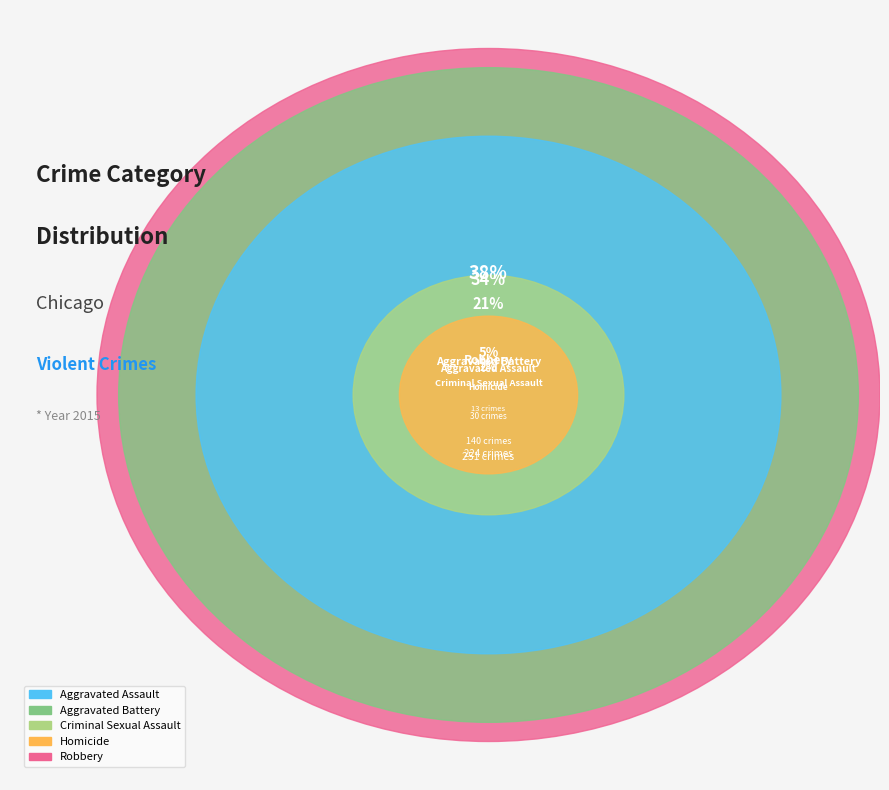

Is there a majority slice in this chart?

No